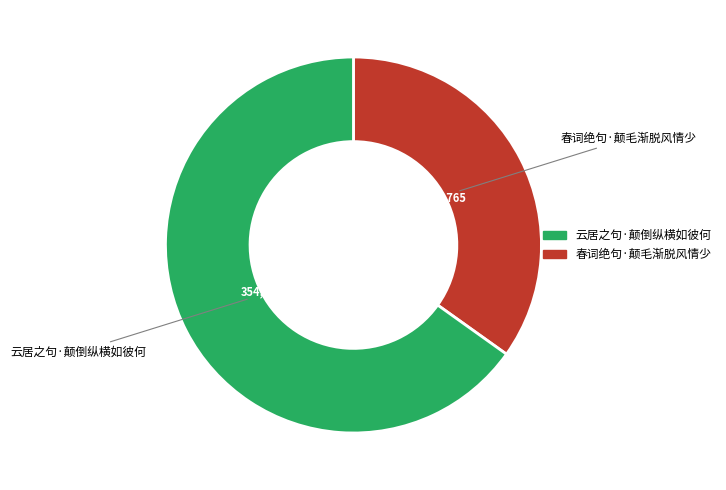

Does any single category account for the majority?

Yes